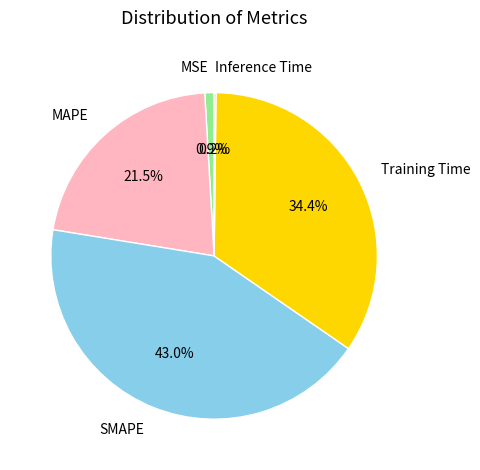

Between Training Time and MSE, which is larger?

Training Time